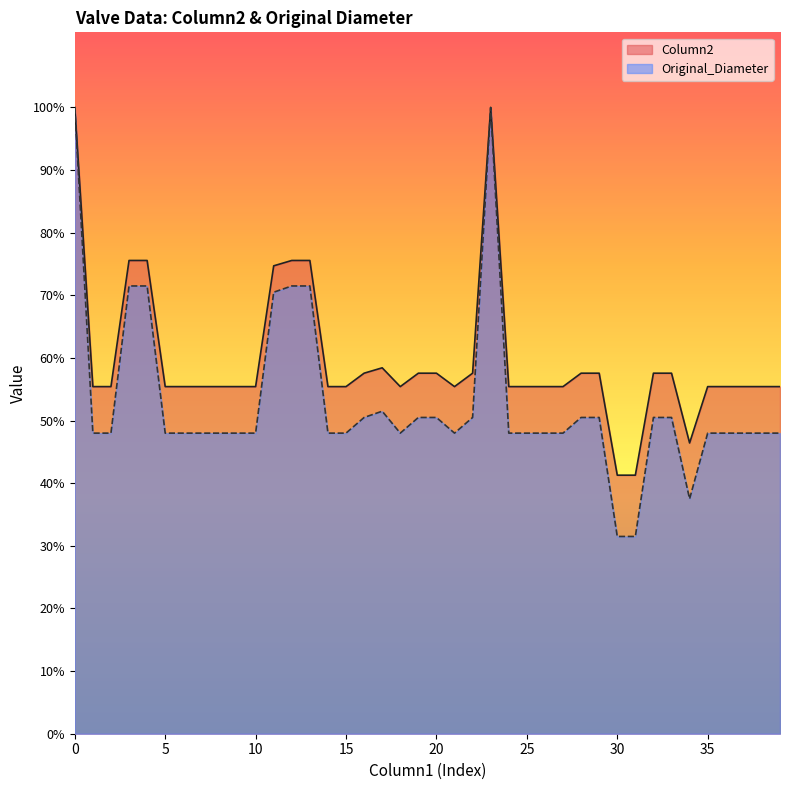

What value does the Column2 series have at 28?

4030